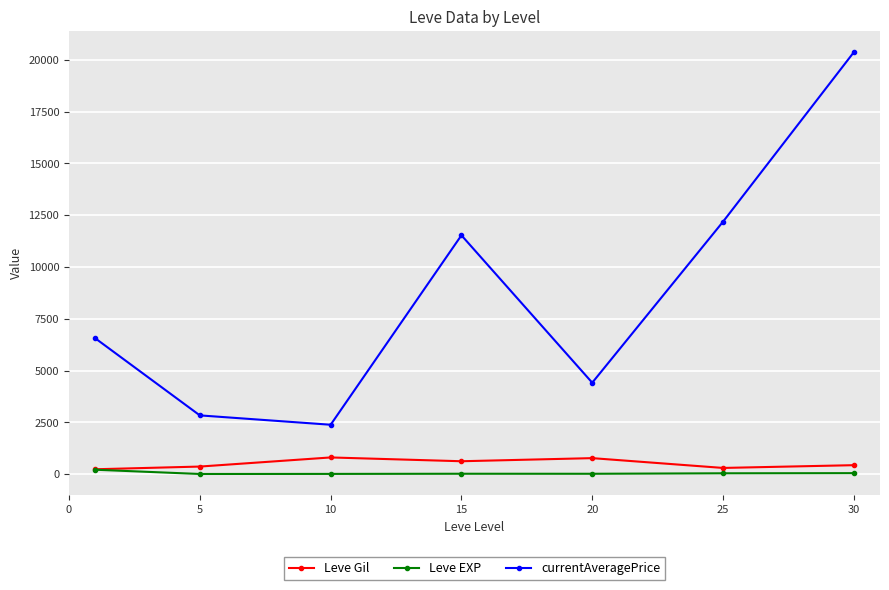

What is the difference between the second highest and minimum values in the Leve EXP series?

40.4